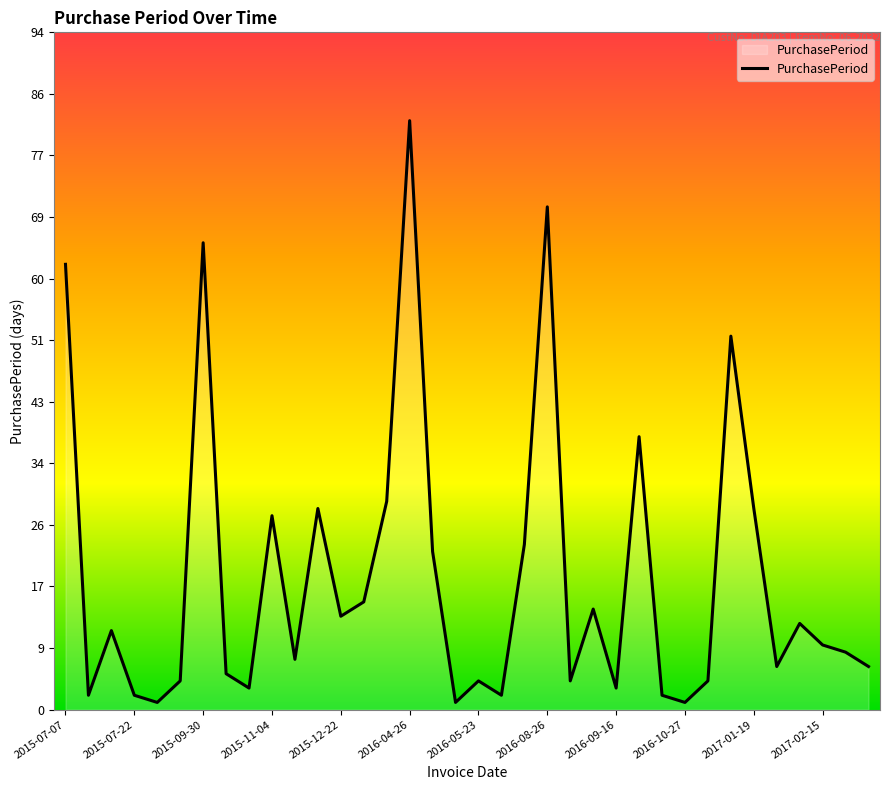

What is the greatest value displayed?

82